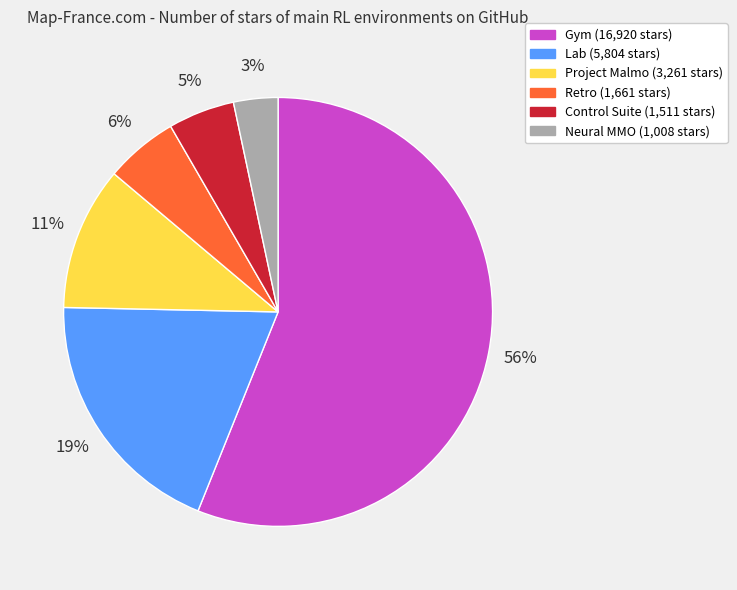

What is the smallest slice in the pie chart?

Neural MMO